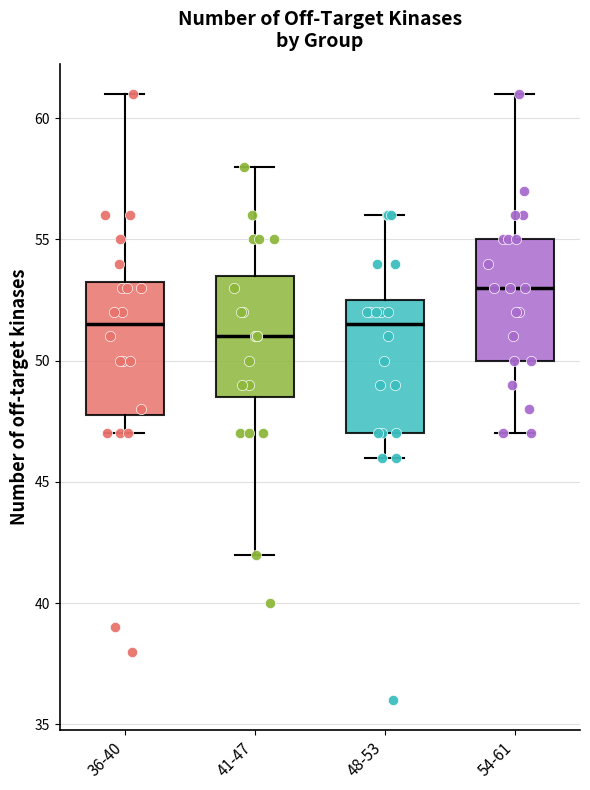

Where is the lower edge of the box for 48-53 on the y-axis? The values are not printed on the chart, so give them approximately, as read against the axis.

47.0